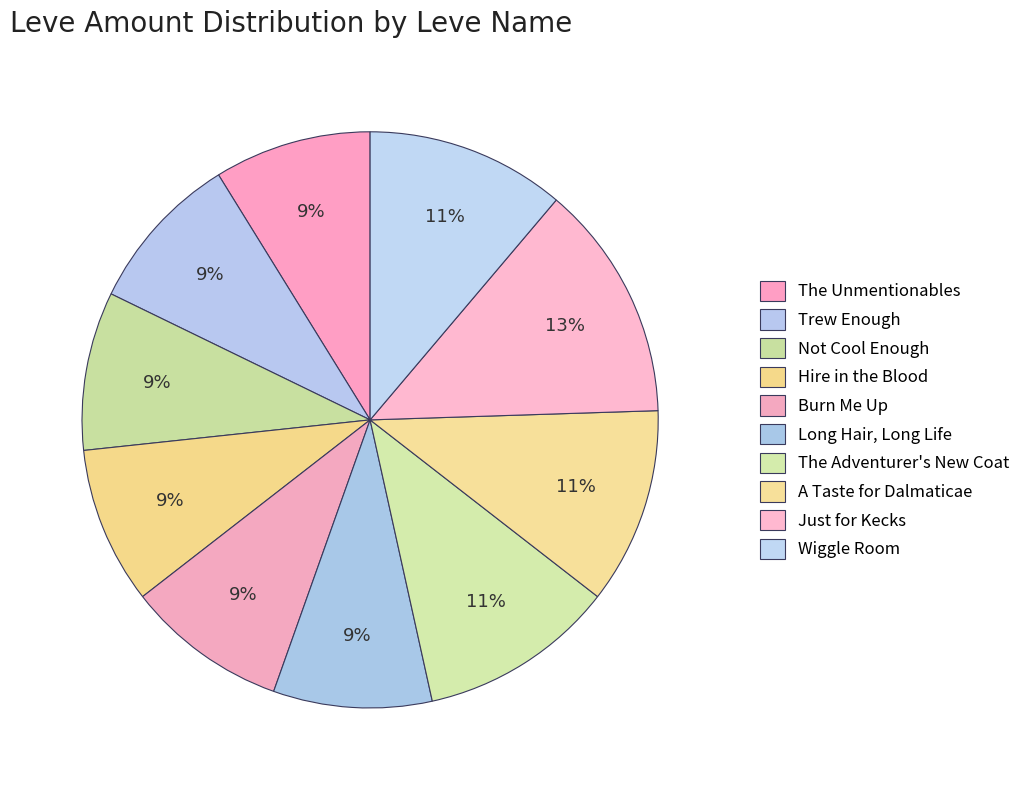

How many slices are in this pie chart?

10